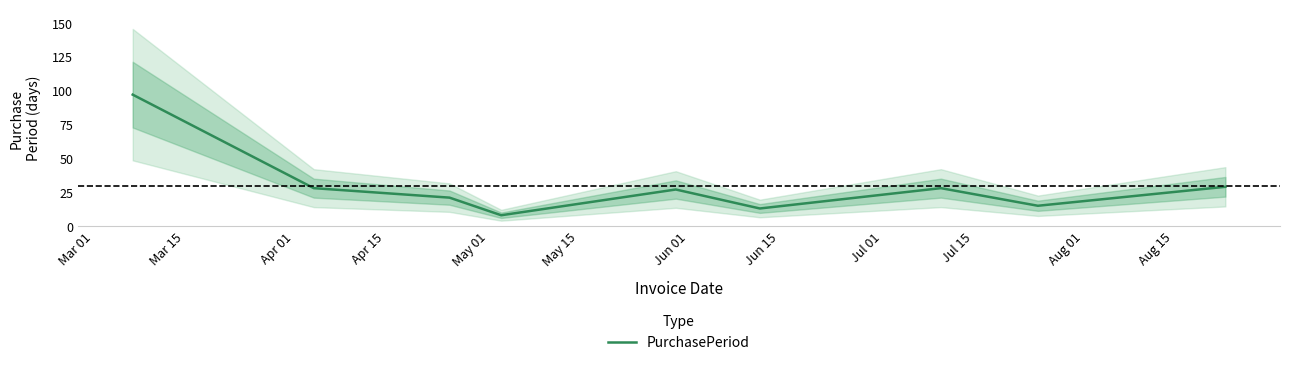

Does the chart have visible grid lines?

No